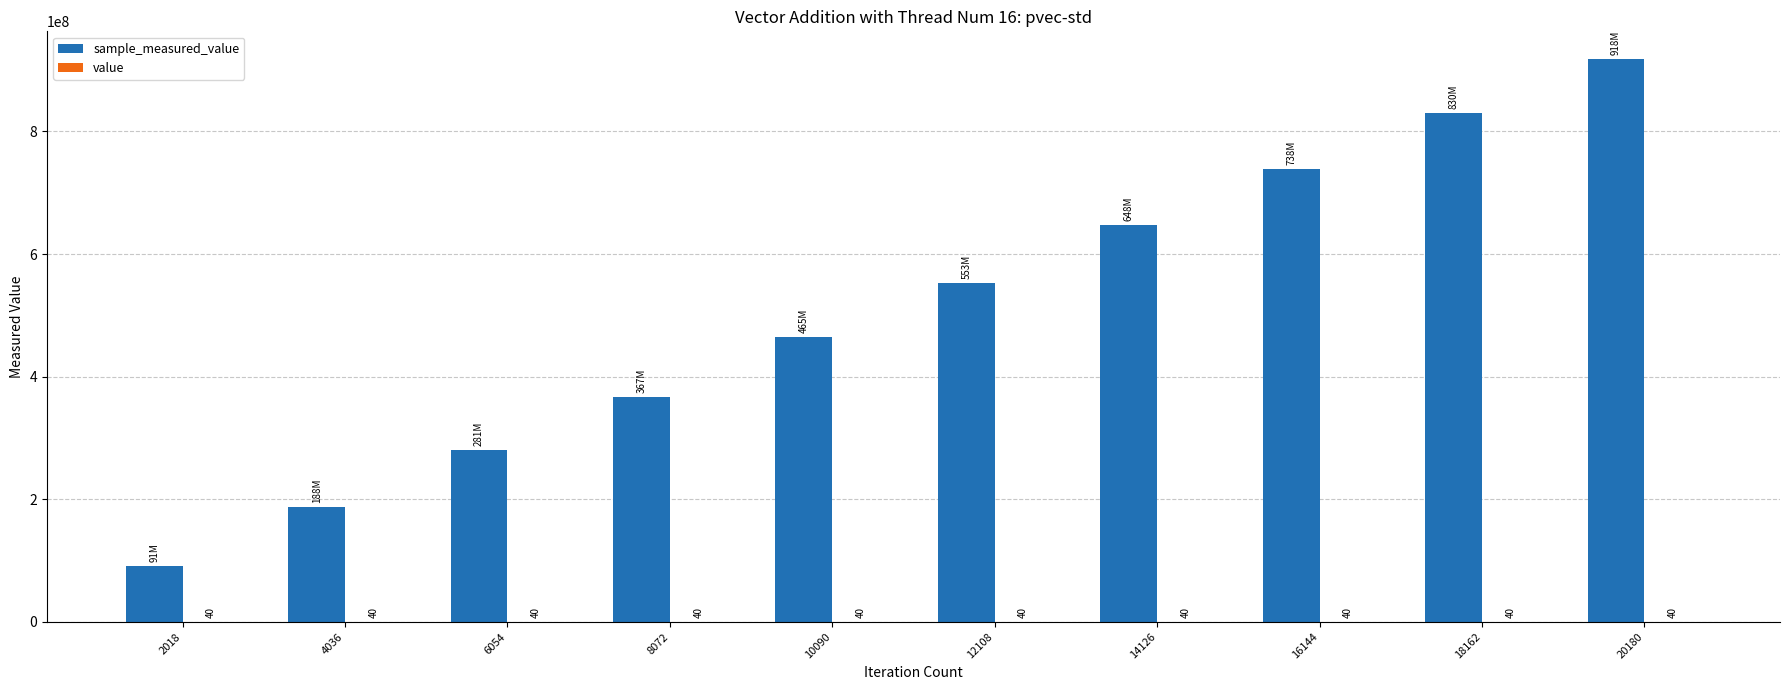

Rank the series by their maximum value, from highest to lowest.

sample_measured_value, value